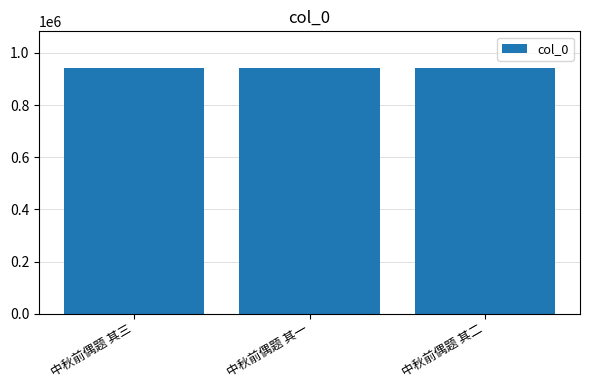

Approximately how many times larger is the value at 中秋前偶题 其二 compared to 中秋前偶题 其三?

1.0